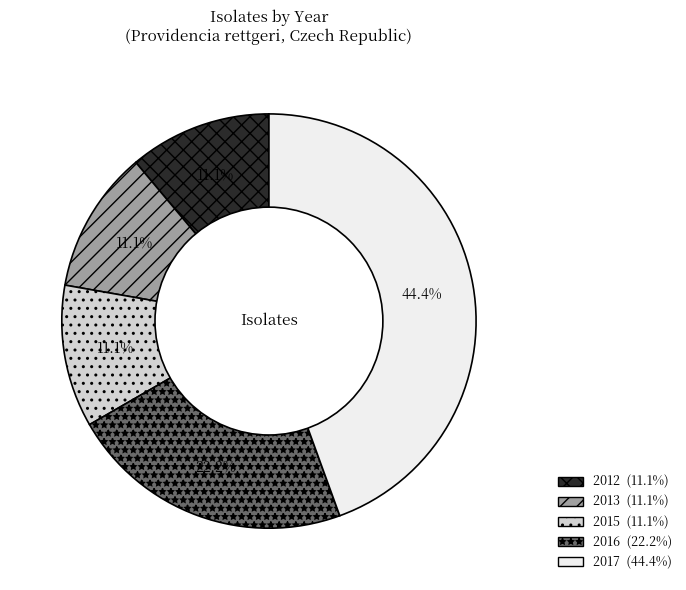

Between 2016 and 2017, which is larger?

2017